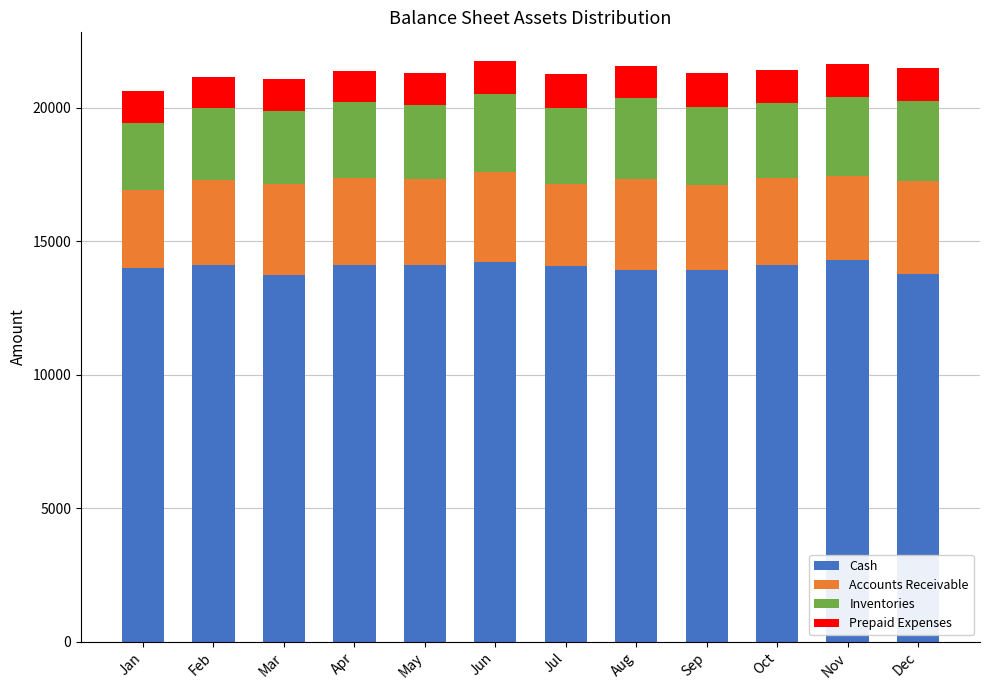

The value of Cash at Oct is 14093. True or false?

True